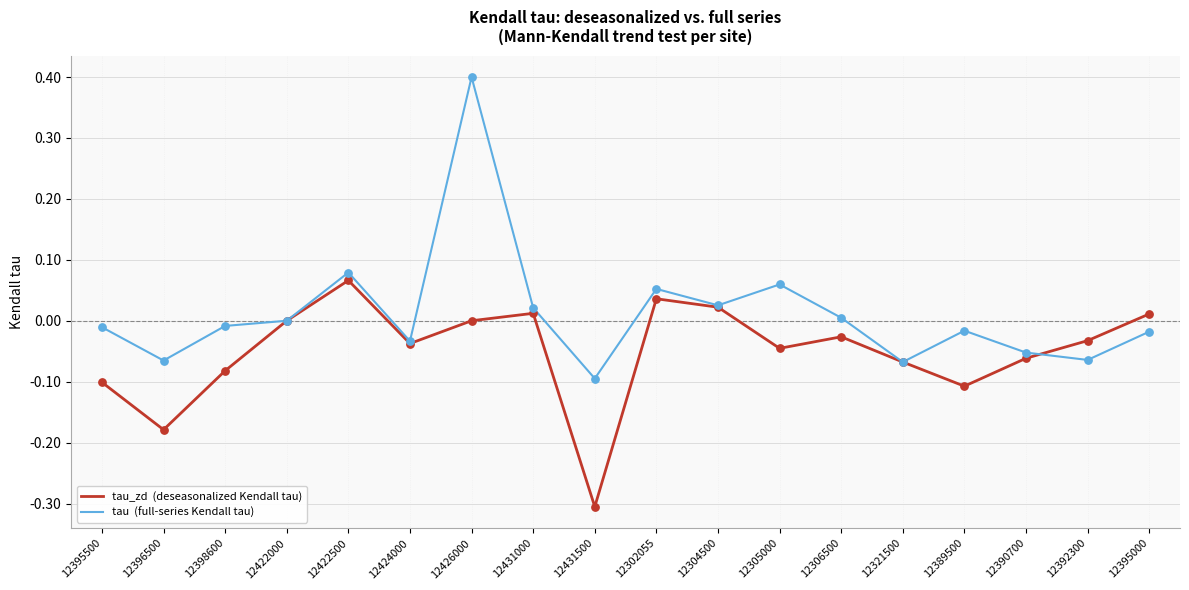

At which category is the sum across all series the highest?

12426000